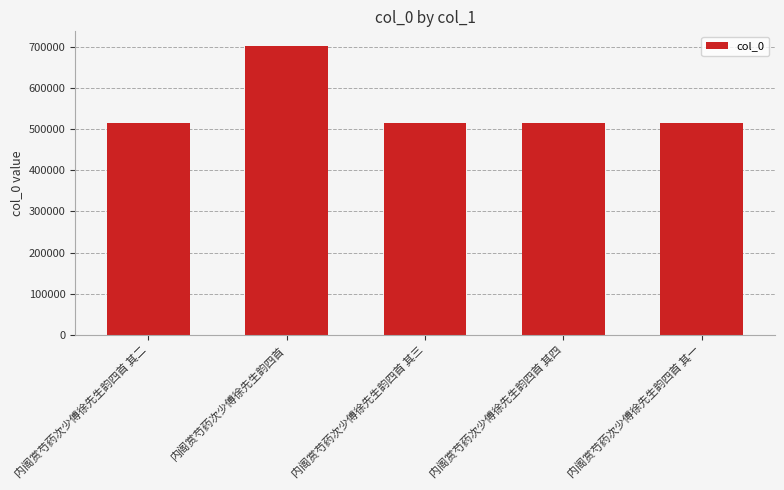

What is the difference between the maximum and minimum values?

186764